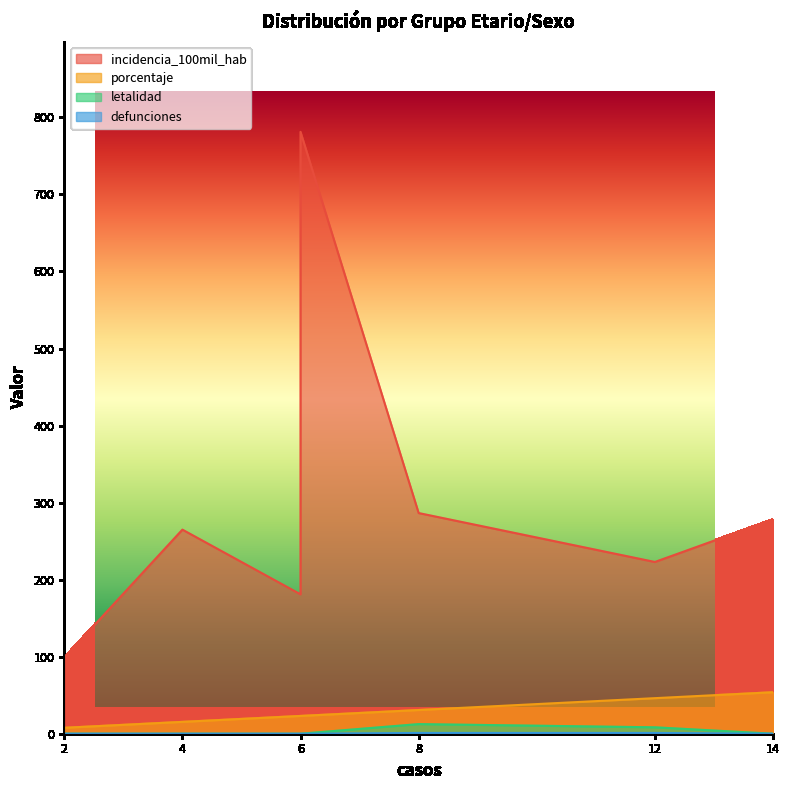

Which series has the largest total across all categories?

incidencia_100mil_hab